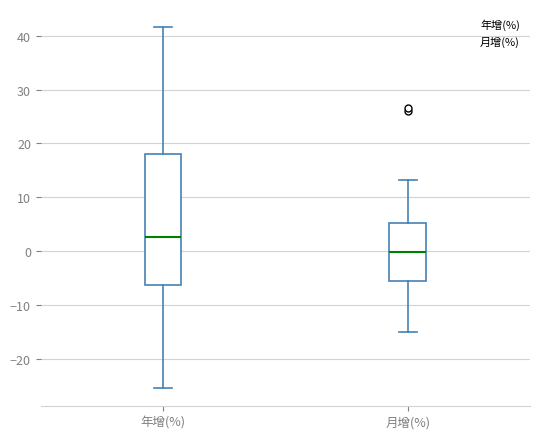

Which box is the tallest, from its lower edge to its upper edge?

年增(%)